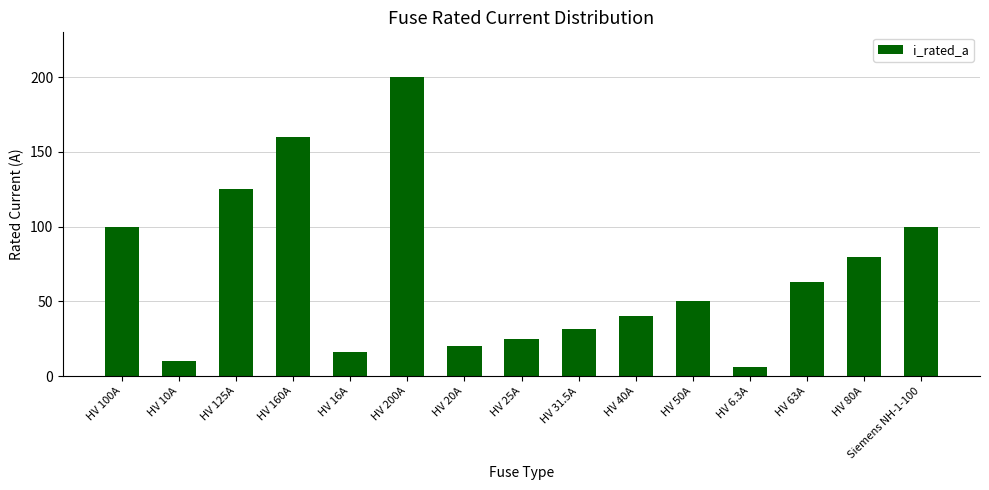

What is the difference between the maximum and minimum values?

193.7